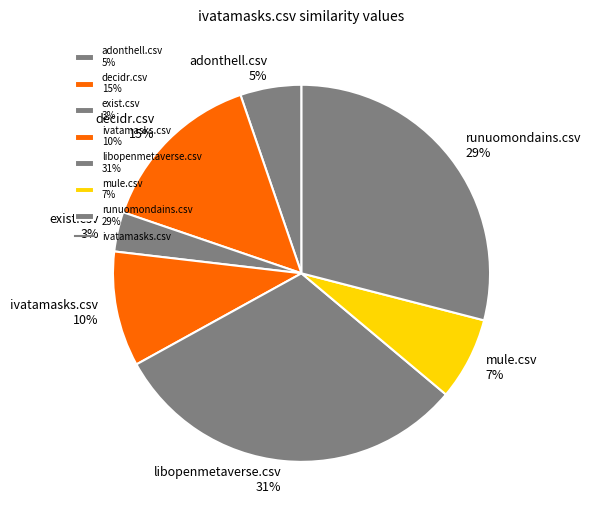

Do exist.csv 3% and decidr.csv 15% together represent more than half of the pie?

No